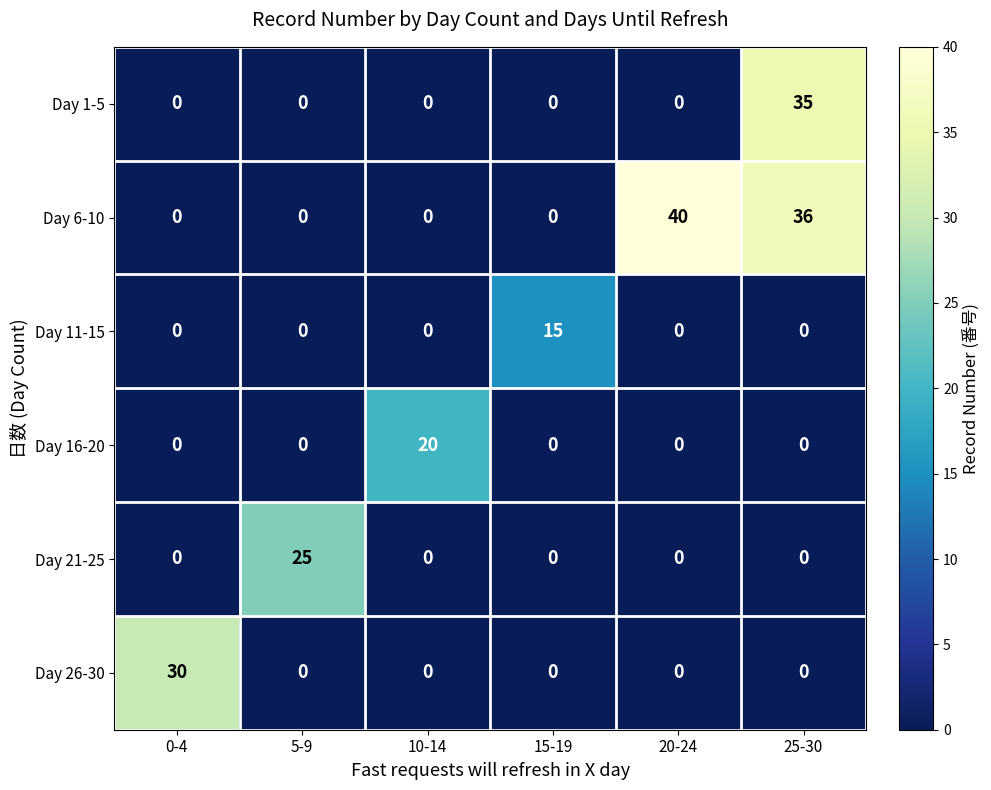

Rank the series by their maximum value, from highest to lowest.

Day 6-10, Day 1-5, Day 26-30, Day 21-25, Day 16-20, Day 11-15